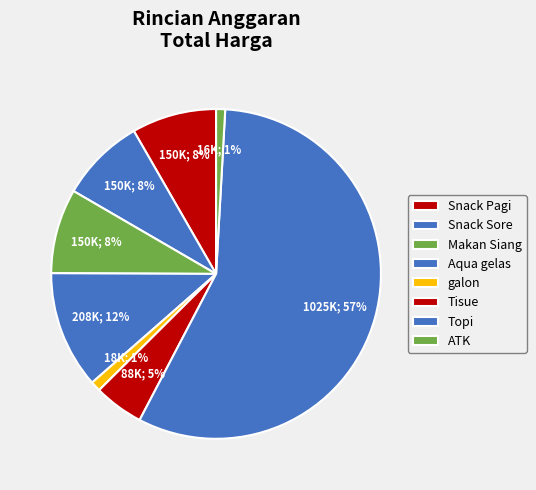

Which slice is the smallest?

ATK